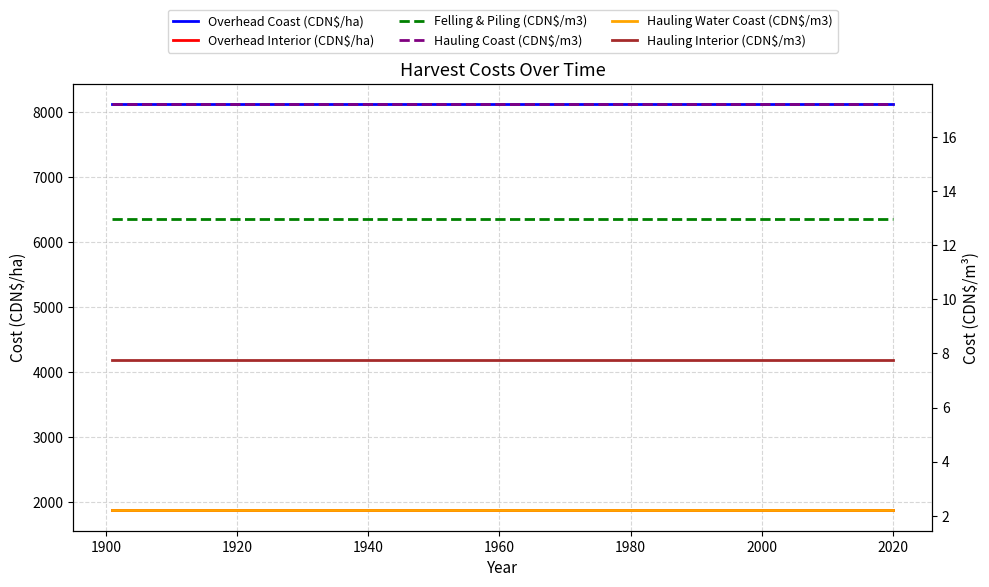

At how many categories does at least one series exceed 2408?

13